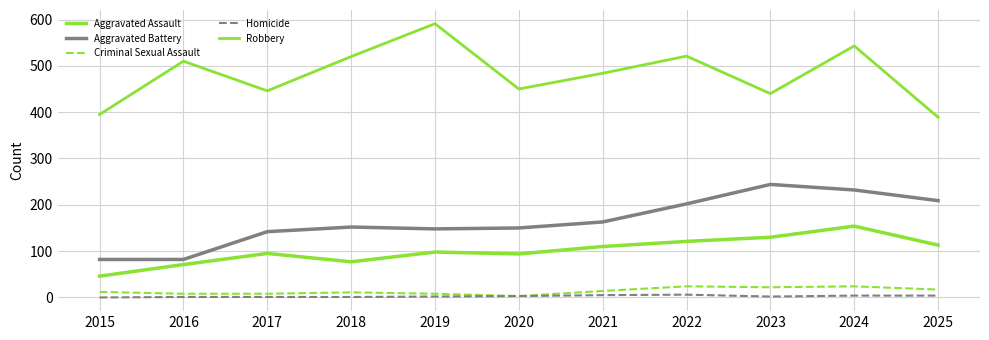

Does the chart display data point markers on the line(s)?

No